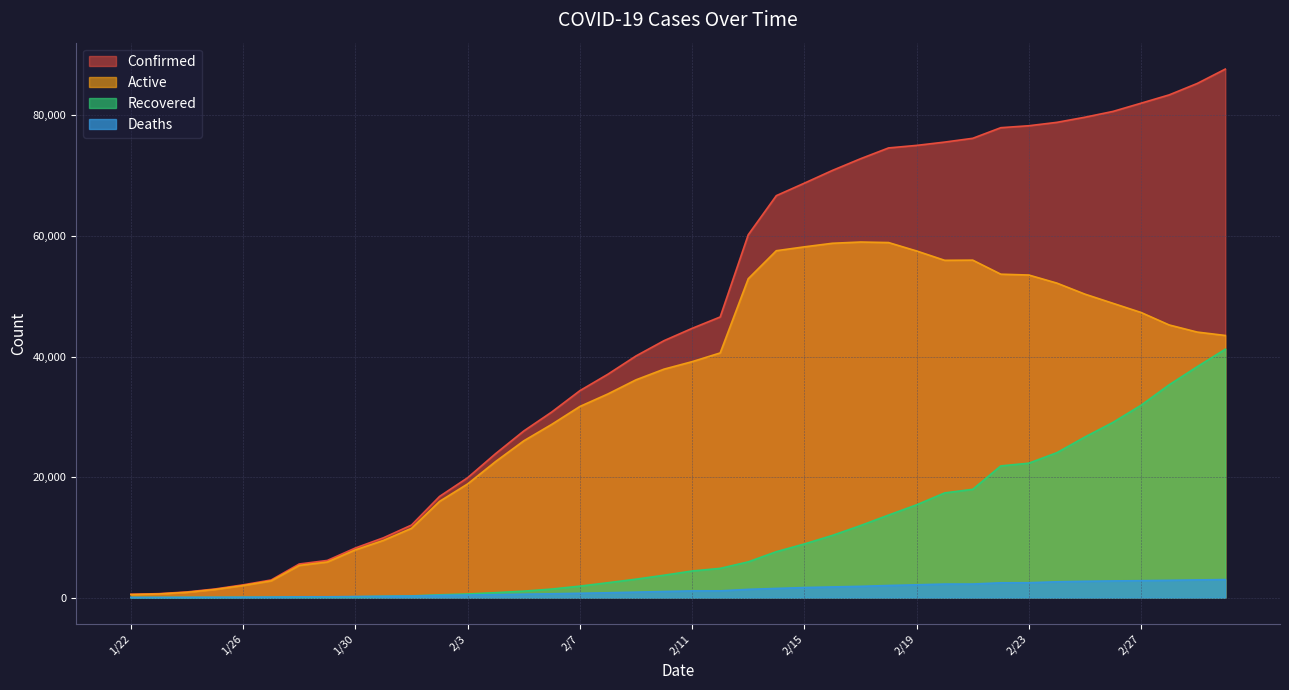

The value of Active at 1/31 is 9495. True or false?

True